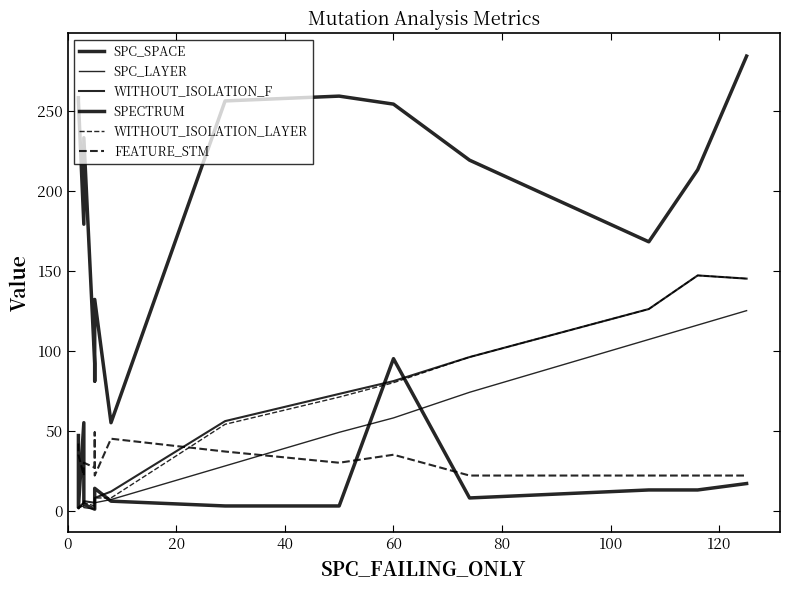

What is the highest value of the FEATURE_STM series?

49